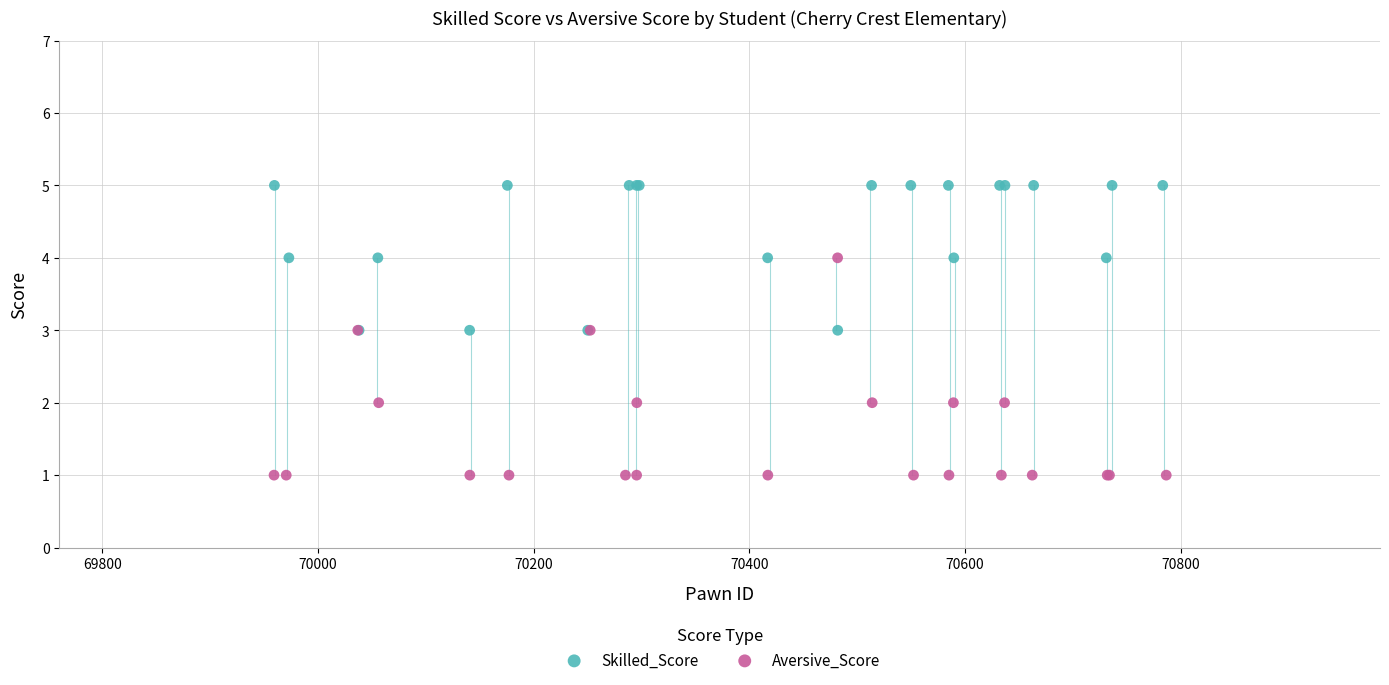

Which series has the largest Y range (max minus min)?

Aversive_Score